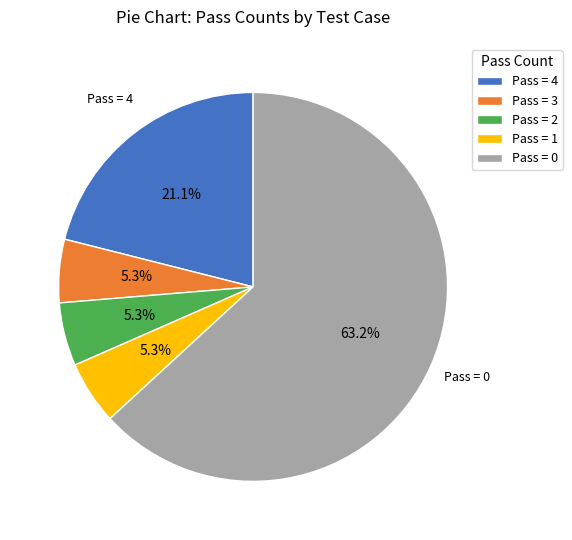

What percentage is NOT represented by Pass = 2?

94.7%